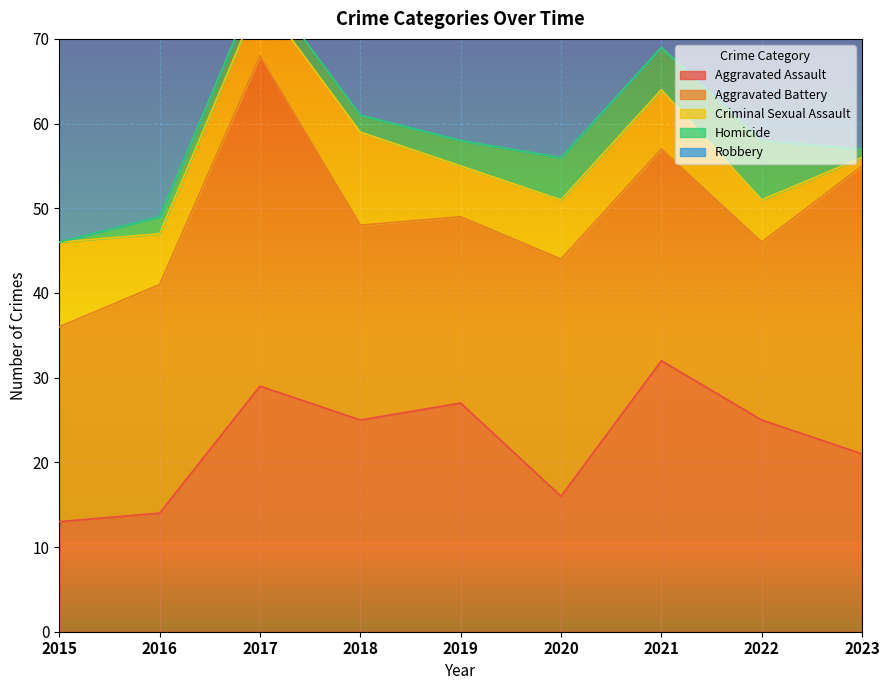

In Robbery, how many points are higher than both neighbors (excluding endpoints)?

2